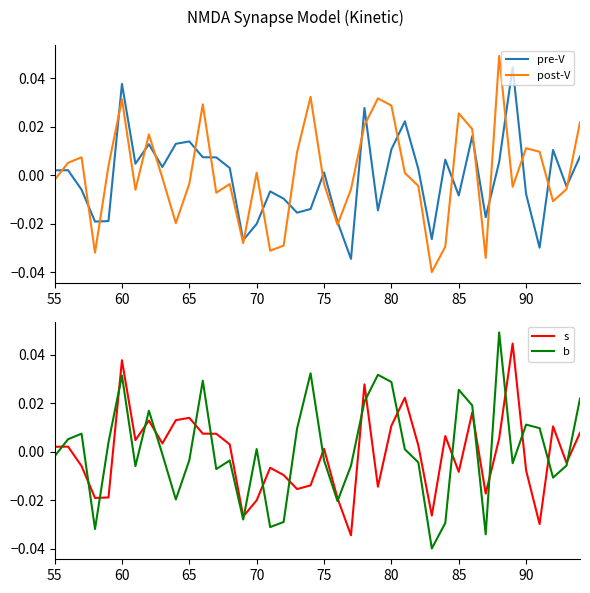

Which series ends up on top after the final intersection of pre-V and post-V?

post-V